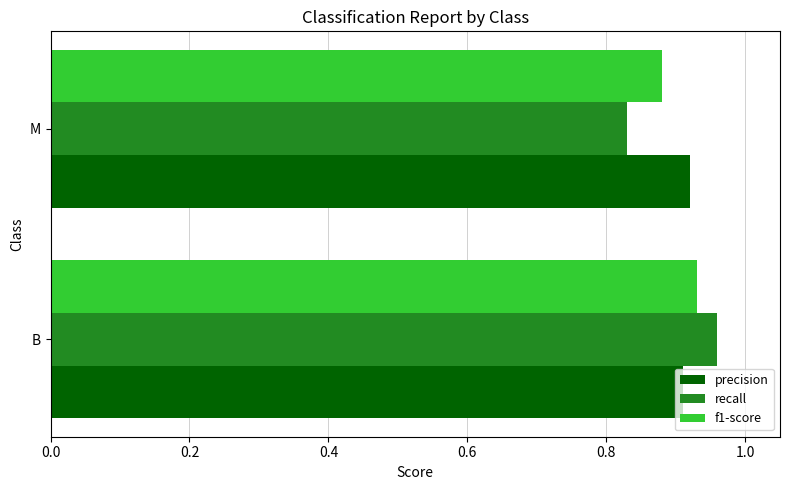

True or false: precision has a value of 0.3 at B.

False